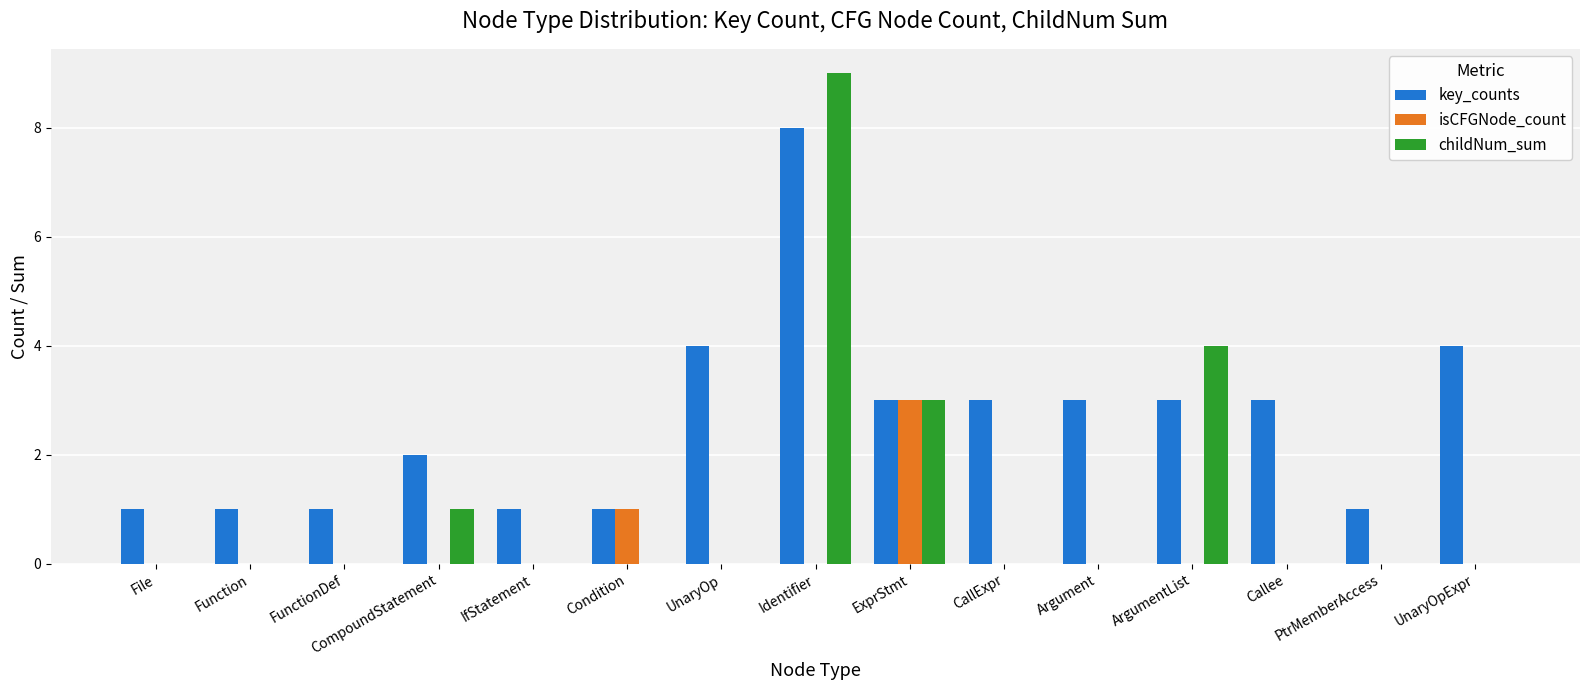

Which series has the widest spread of values?

childNum_sum